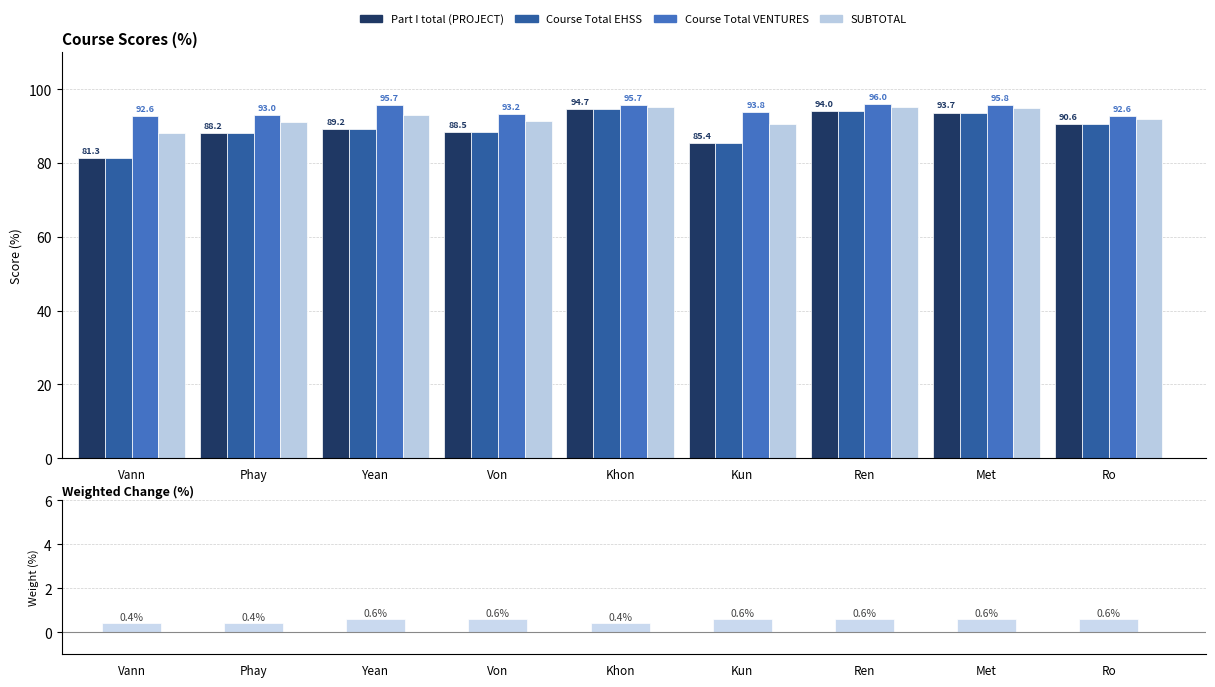

List the labels in order of Part I total (PROJECT) value, largest first.

Khon, Ren, Met, Ro, Yean, Von, Phay, Kun, Vann